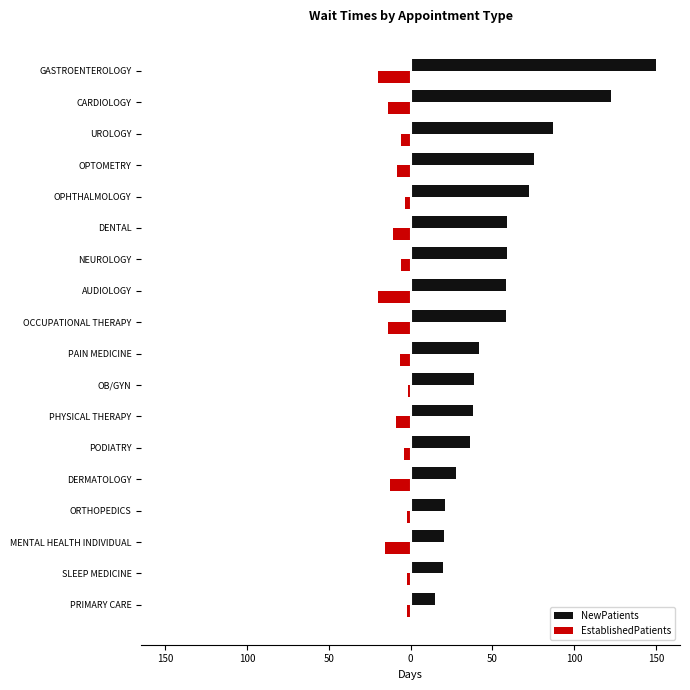

Rank the series by their maximum value, from lowest to highest.

EstablishedPatients, NewPatients